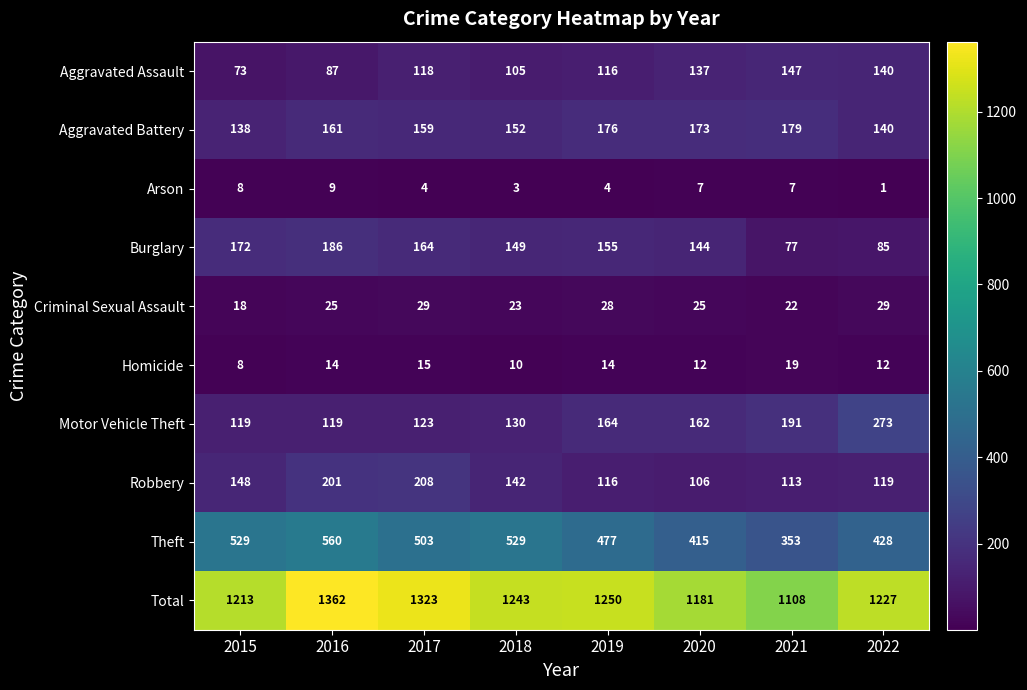

At how many categories does at least one series exceed 1121?

7